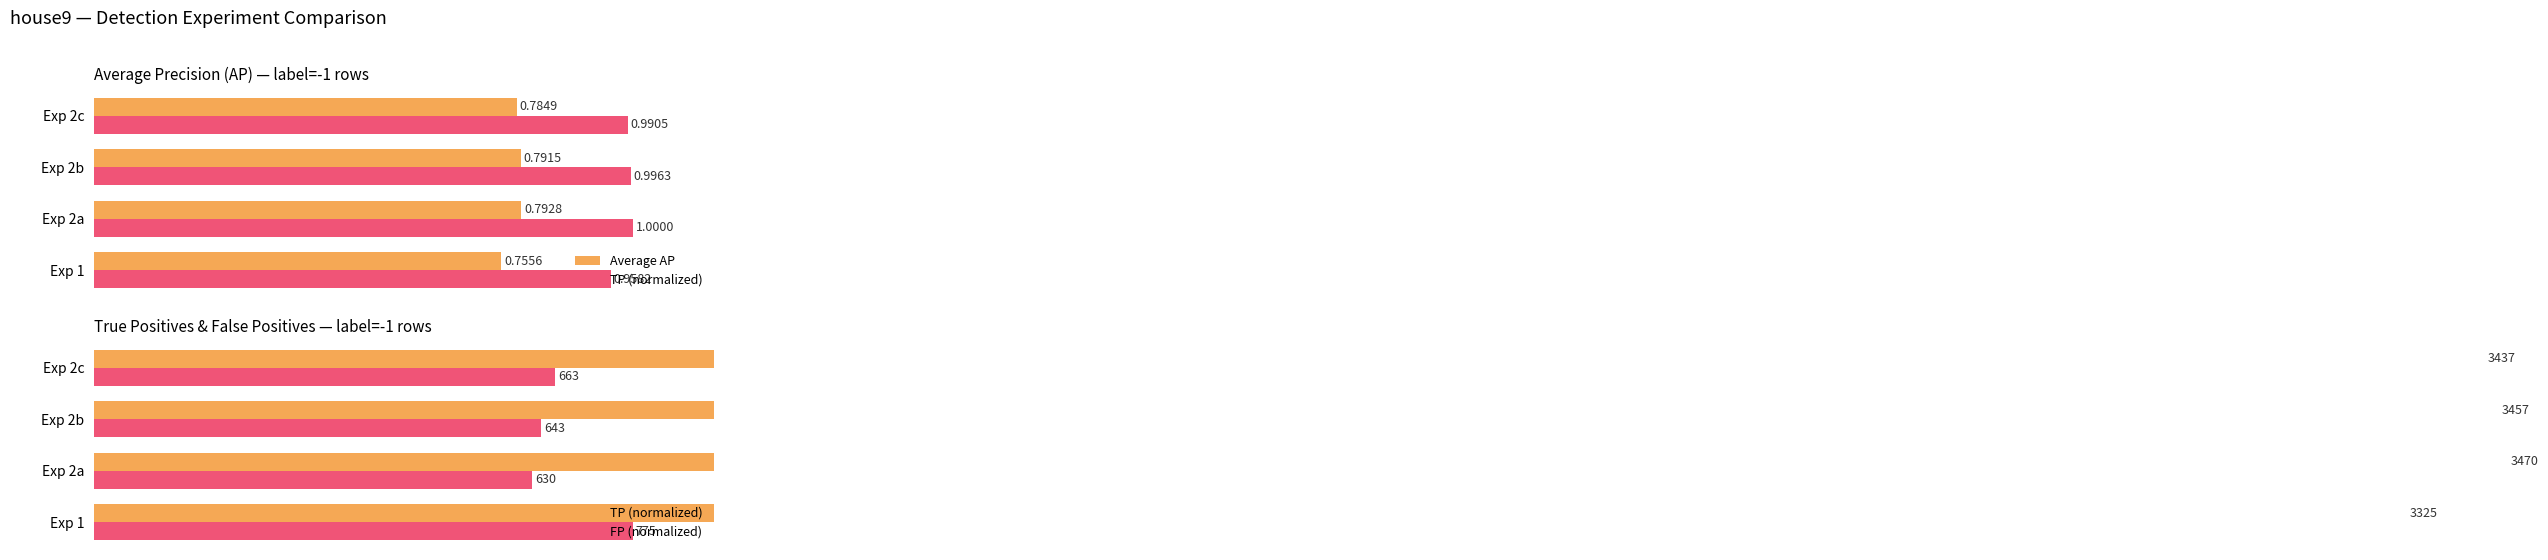

Which series changed the most between Exp 1 and Exp 2c?

TP (normalized)